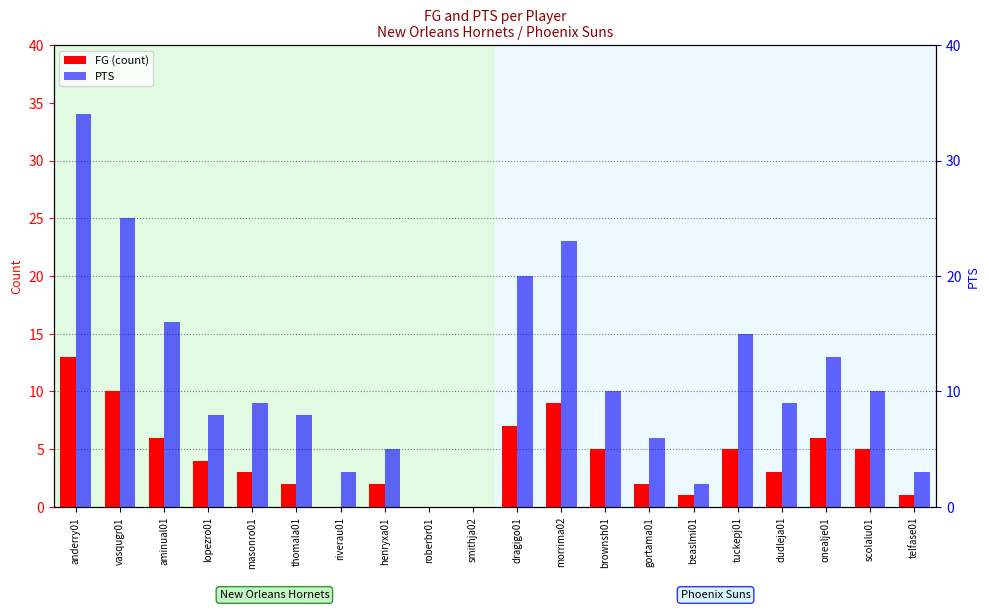

At which label does FG first exceed 4?

anderry01